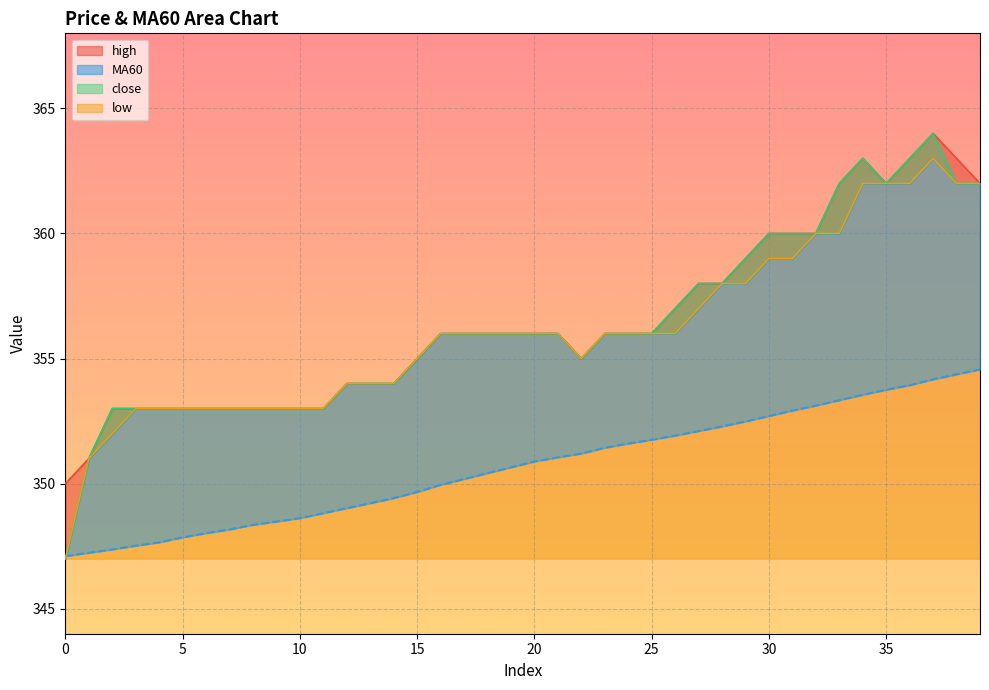

What are all the series names shown in the legend?

close, MA60, high, low